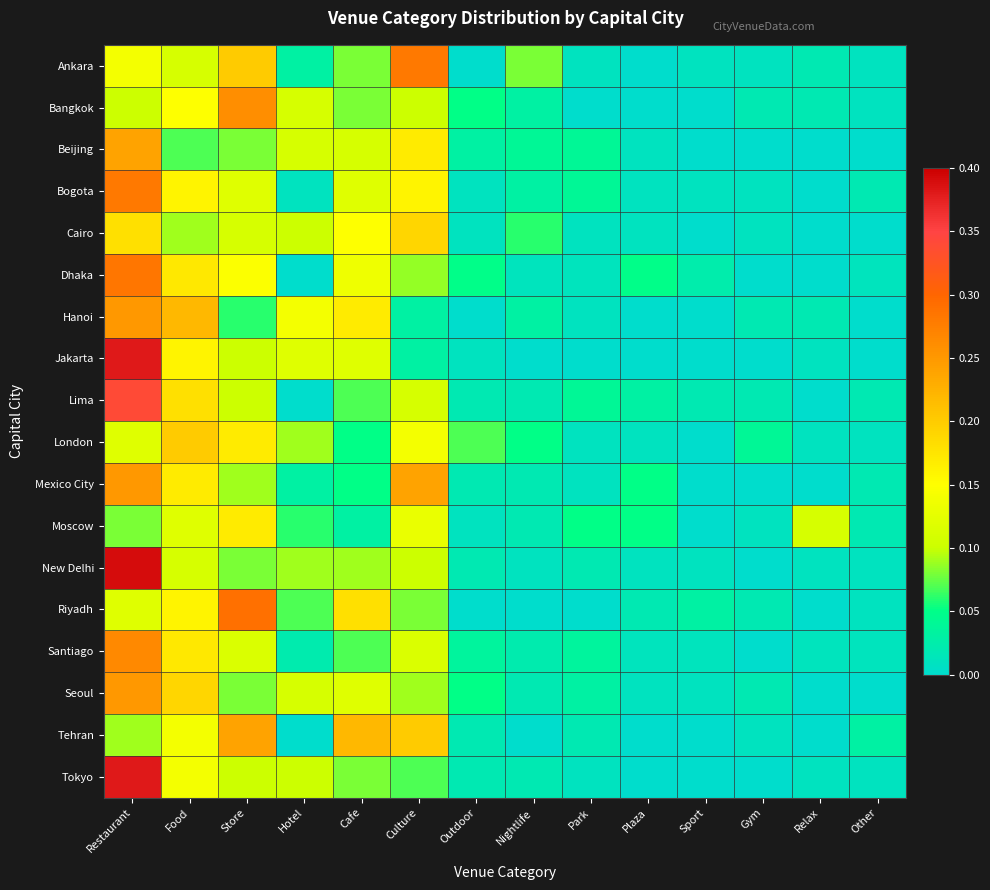

How many distinct data groups are displayed?

18